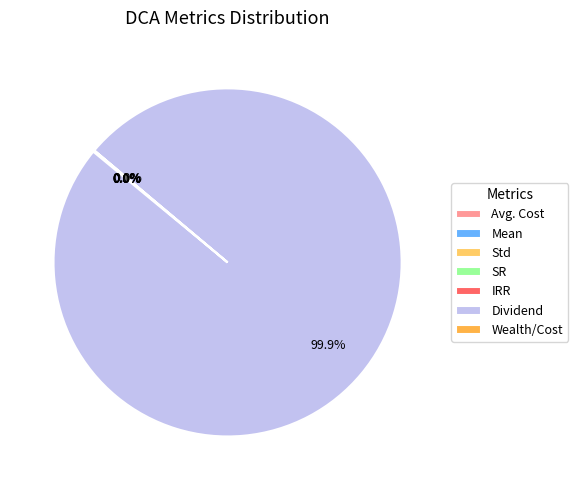

Is there a majority slice in this chart?

Yes